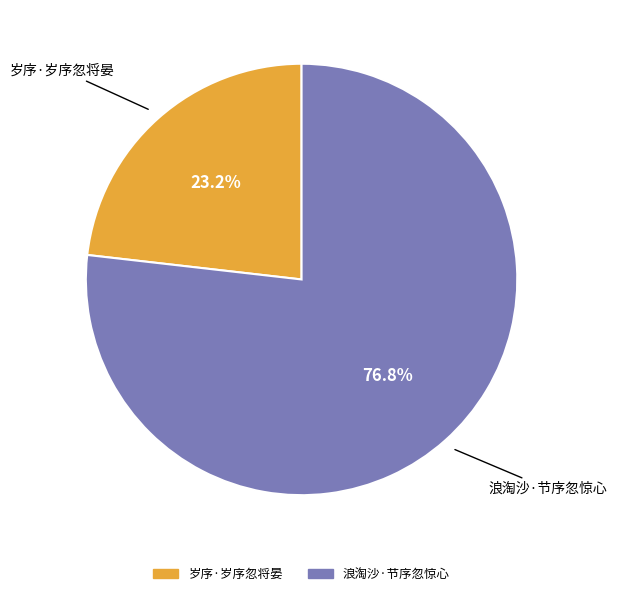

Is it true that 岁序·岁序忽将晏 is 23% of the pie?

True